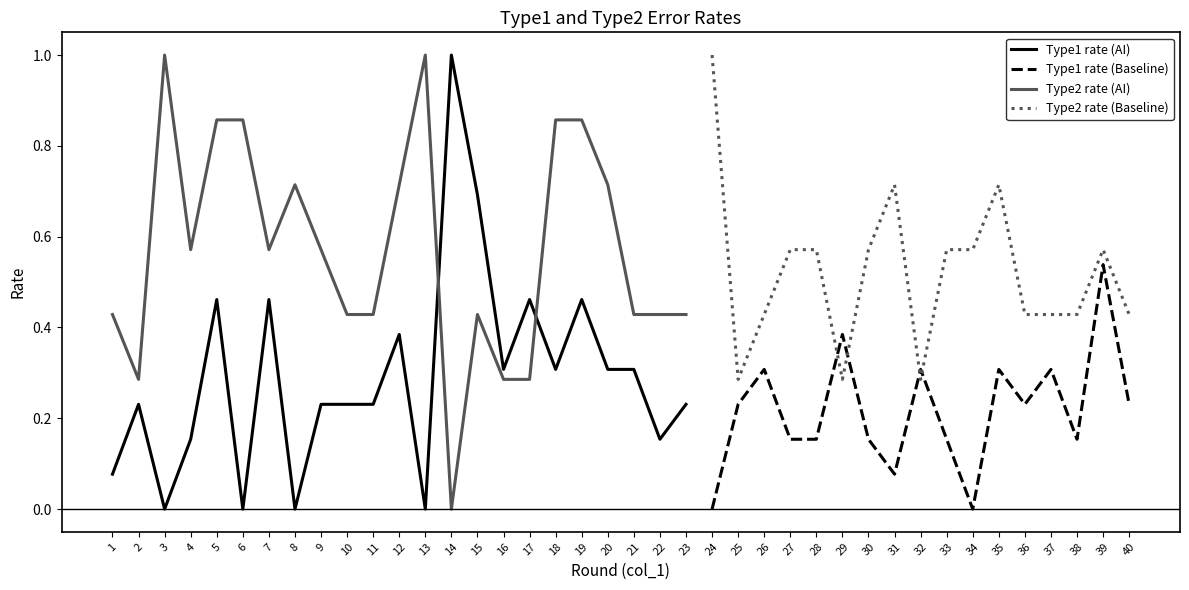

After their last crossing, which series has the higher values: Type1 rate (AI) or Type2 rate (AI)?

Type2 rate (AI)